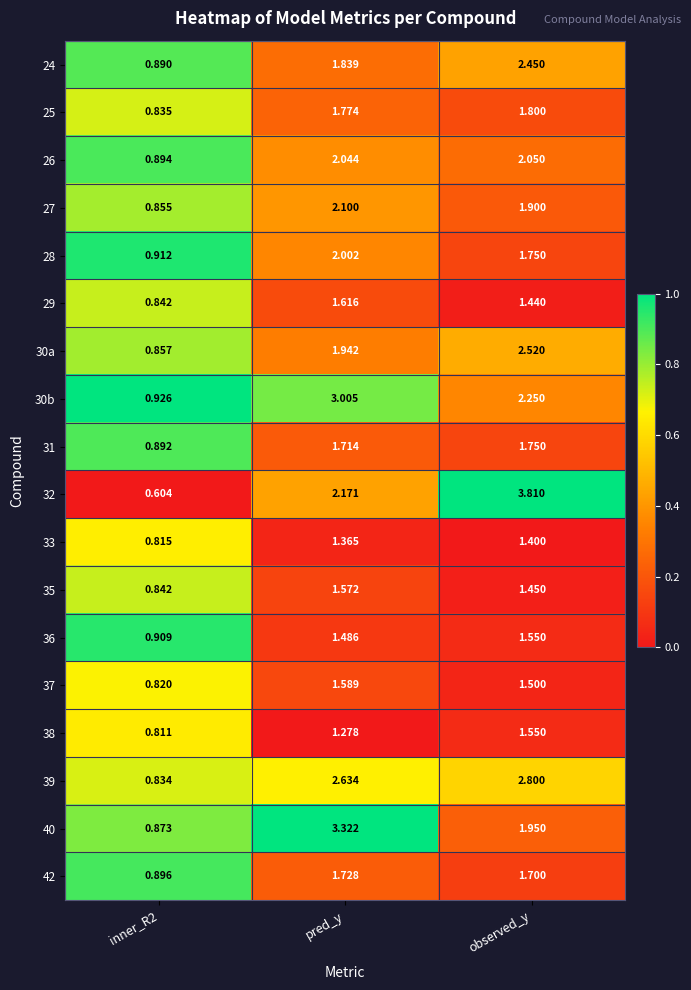

Which series has the largest range (max minus min)?

32